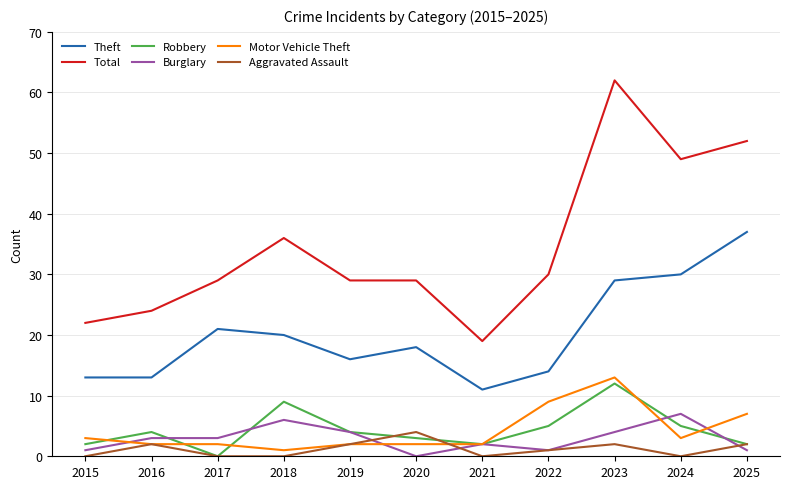

True or false: Theft and Burglary intersect in this chart.

False